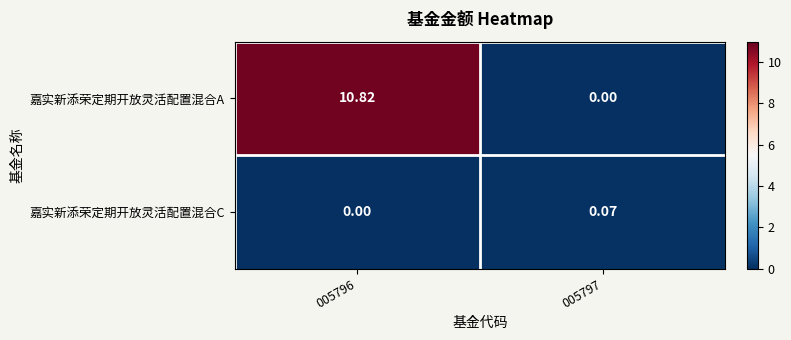

List the series in order of their overall mean, highest first.

嘉实新添荣定期开放灵活配置混合A, 嘉实新添荣定期开放灵活配置混合C